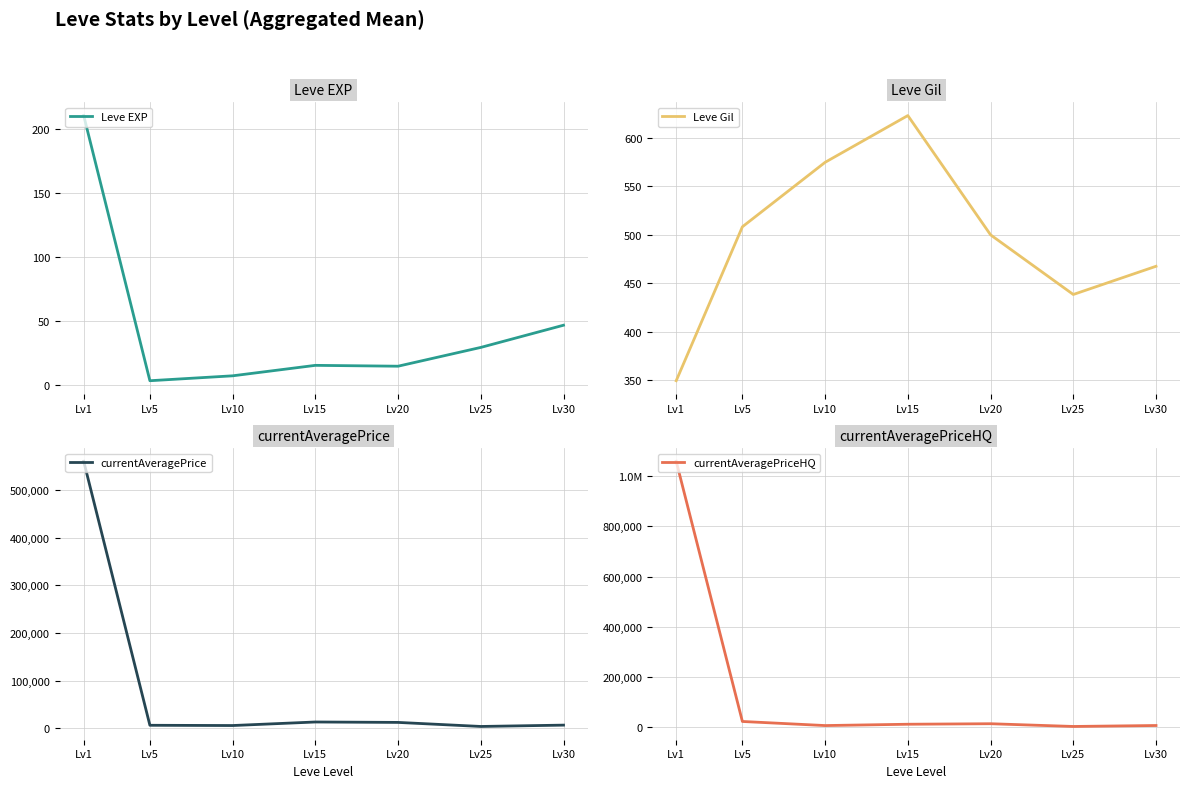

What is the difference between the maximum and minimum values in the currentAveragePriceHQ series?

1056897.0